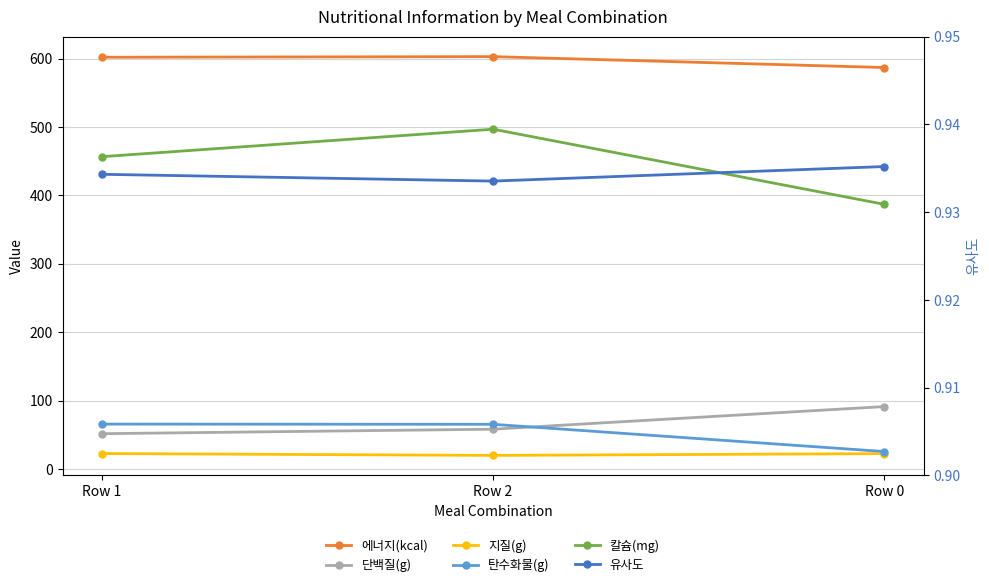

At which category is the sum across all series the highest?

Row 2